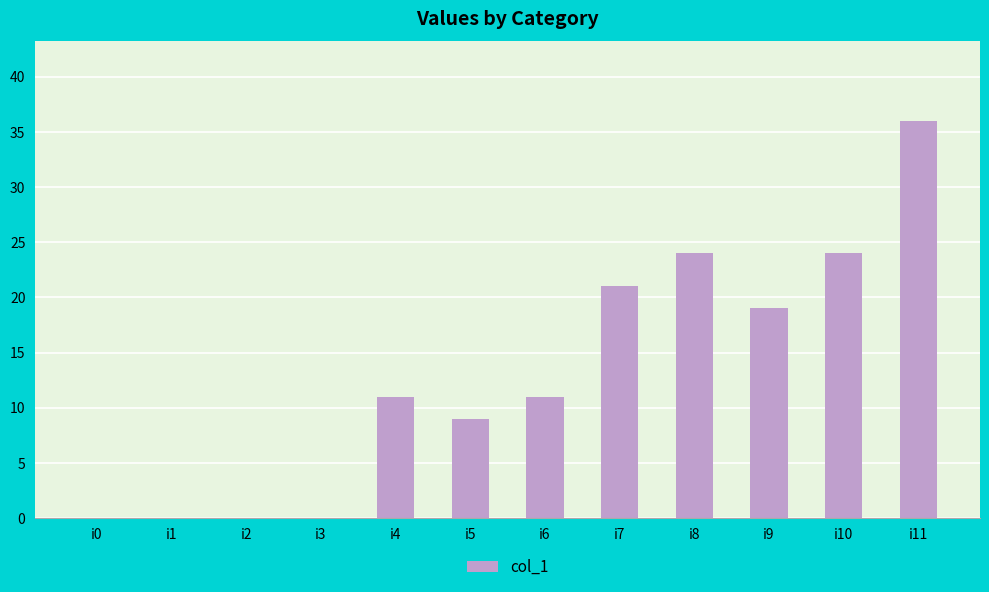

What is the maximum value shown in the chart?

36